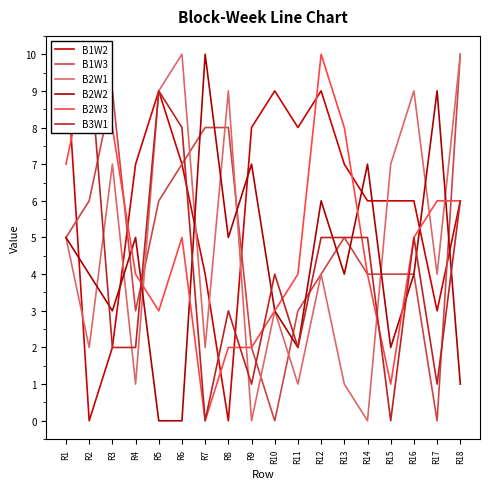

The B1W3 series shows 6 at R16. True or false?

False